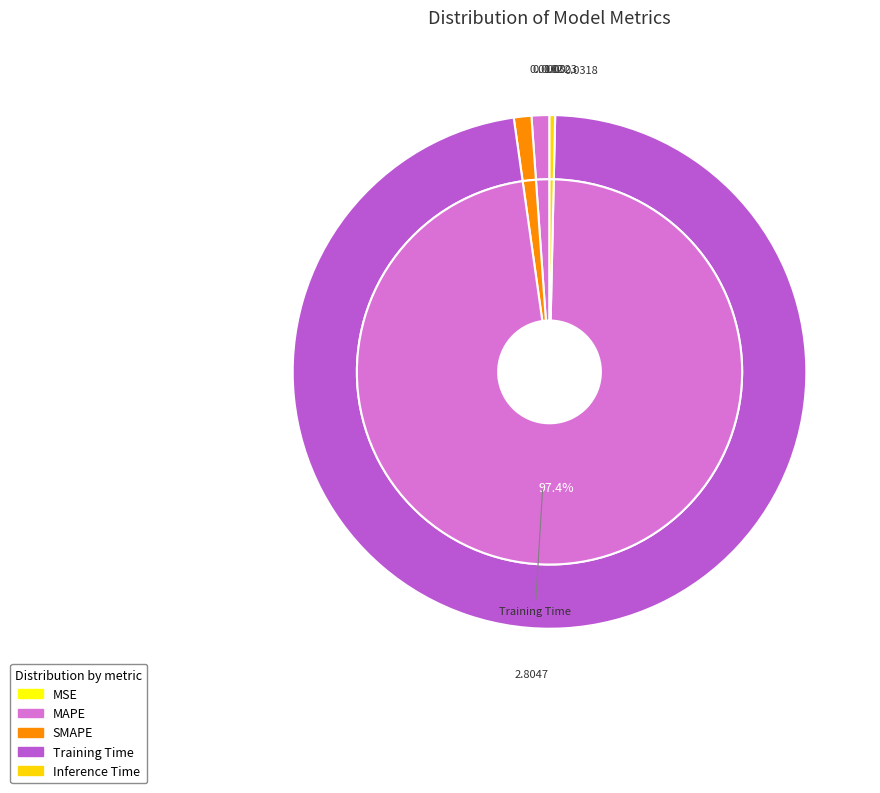

The MSE slice represents 8% of the pie. True or false?

False